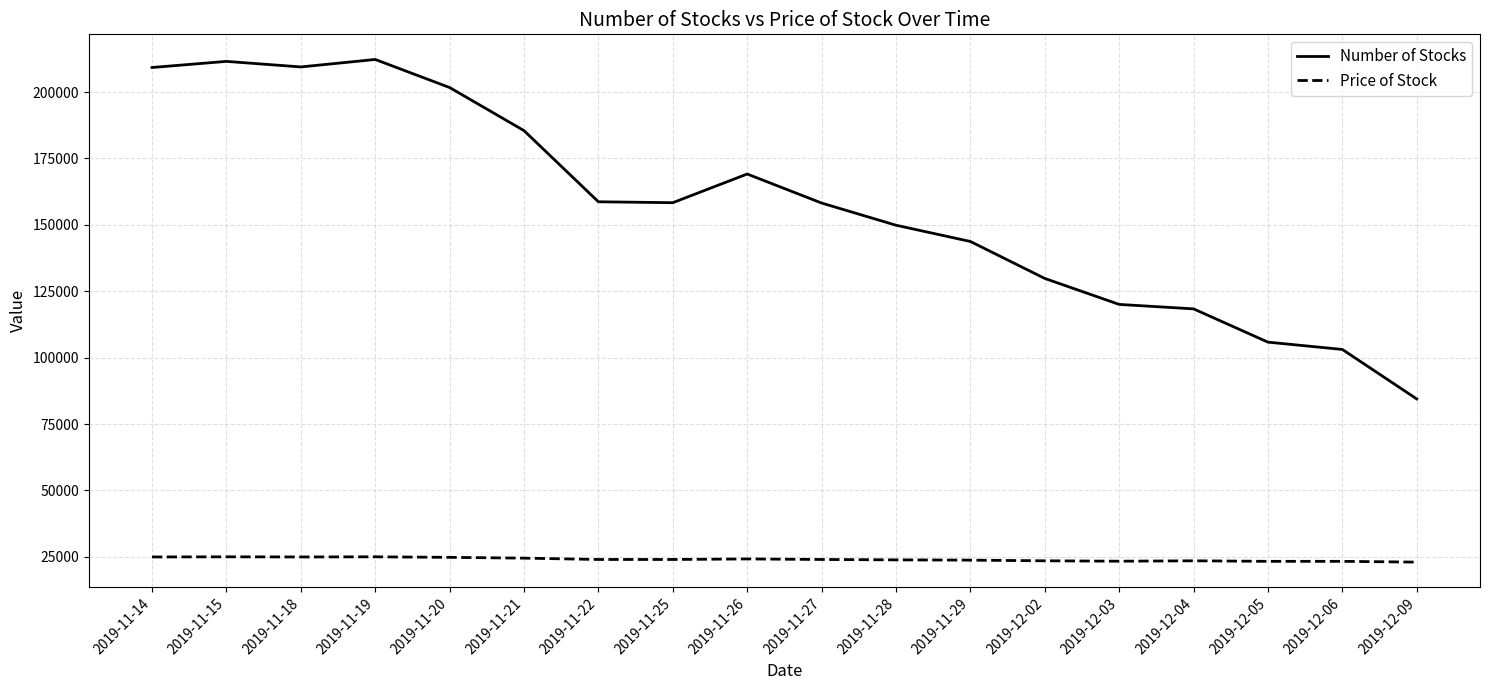

List the series in order of their overall mean, lowest first.

Price of Stock, Number of Stocks